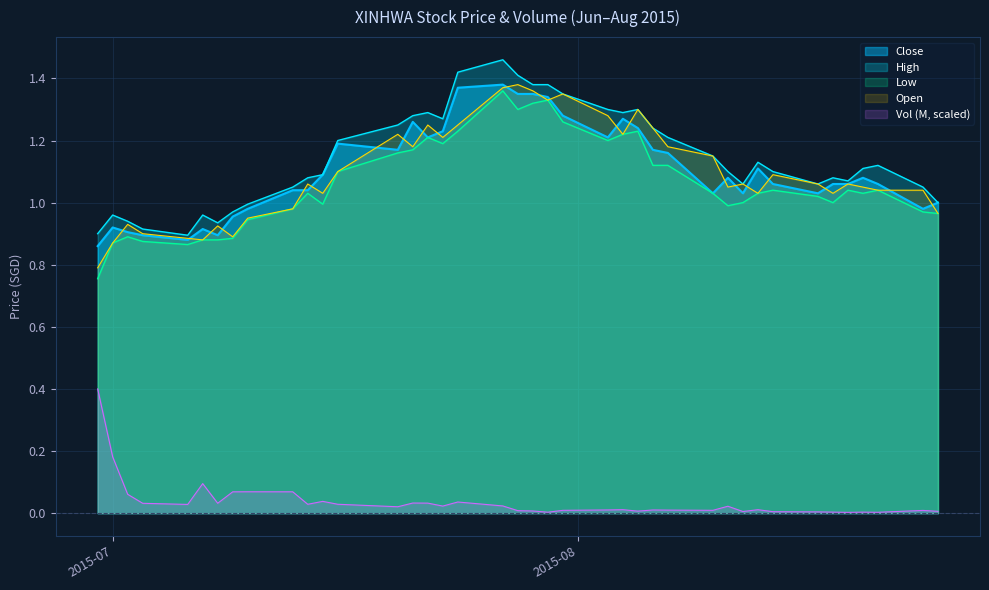

True or false: Open and Vol (M) cross at least once.

False